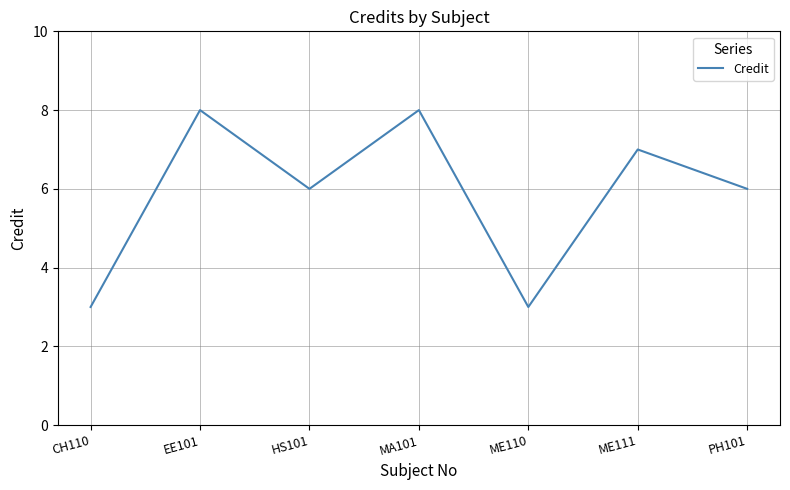

What is the minimum value shown in the chart?

3